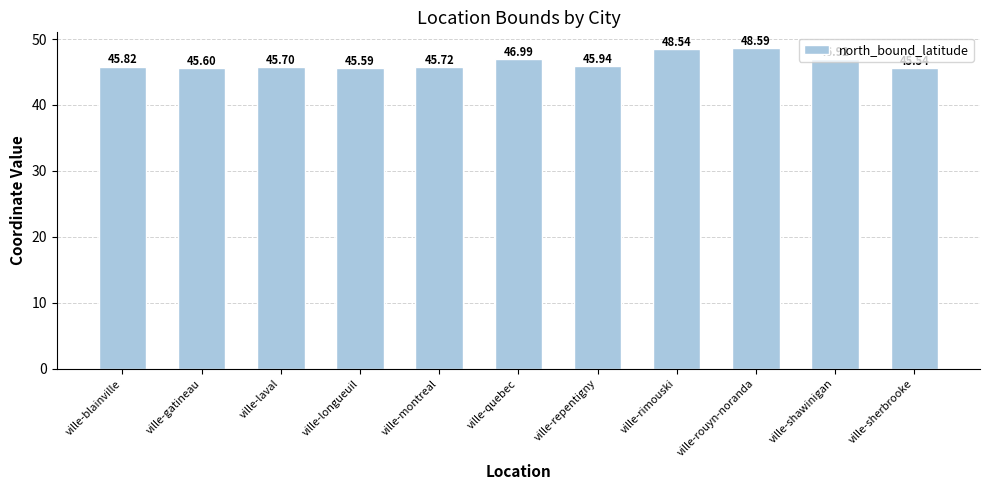

Reading left to right, transcribe all the data shown in this chart.

ville-blainville=45.8	ville-gatineau=45.6	ville-laval=45.7	ville-longueuil=45.6	ville-montreal=45.7	ville-quebec=47.0	ville-repentigny=45.9	ville-rimouski=48.5	ville-rouyn-noranda=48.6	ville-shawinigan=46.9	ville-sherbrooke=45.5